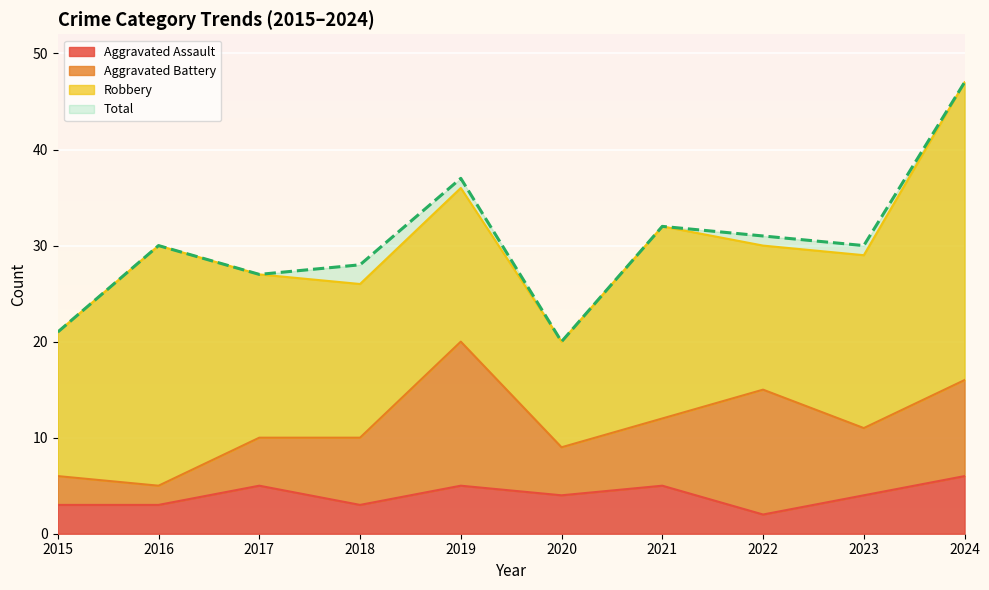

What is the difference between the highest and lowest values at 2023?

26